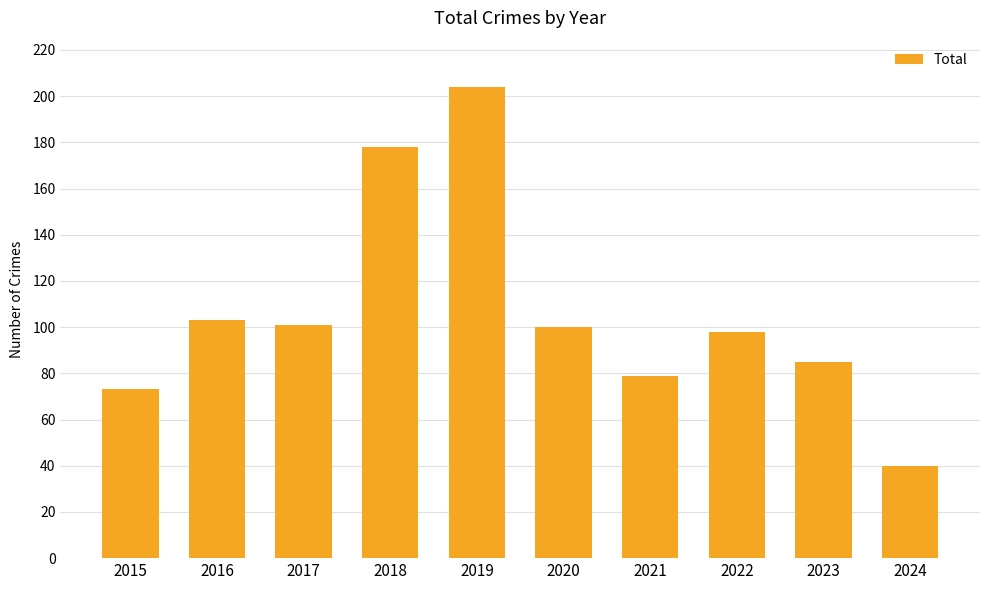

What is the minimum value shown in the chart?

40